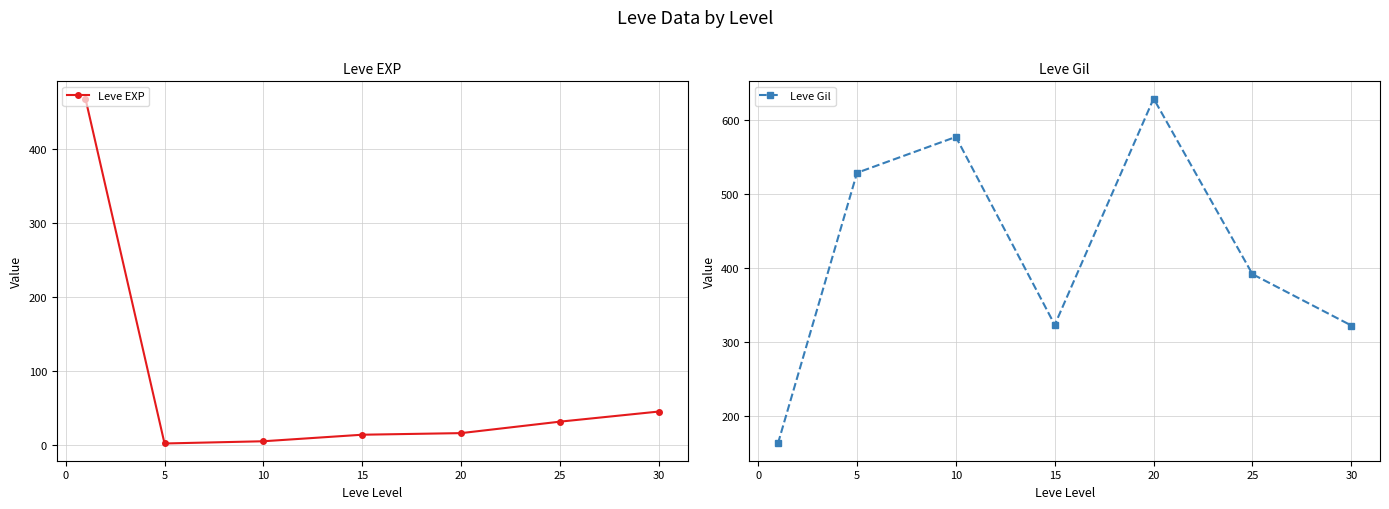

In Leve Gil, how many points are lower than both neighbors (excluding endpoints)?

1